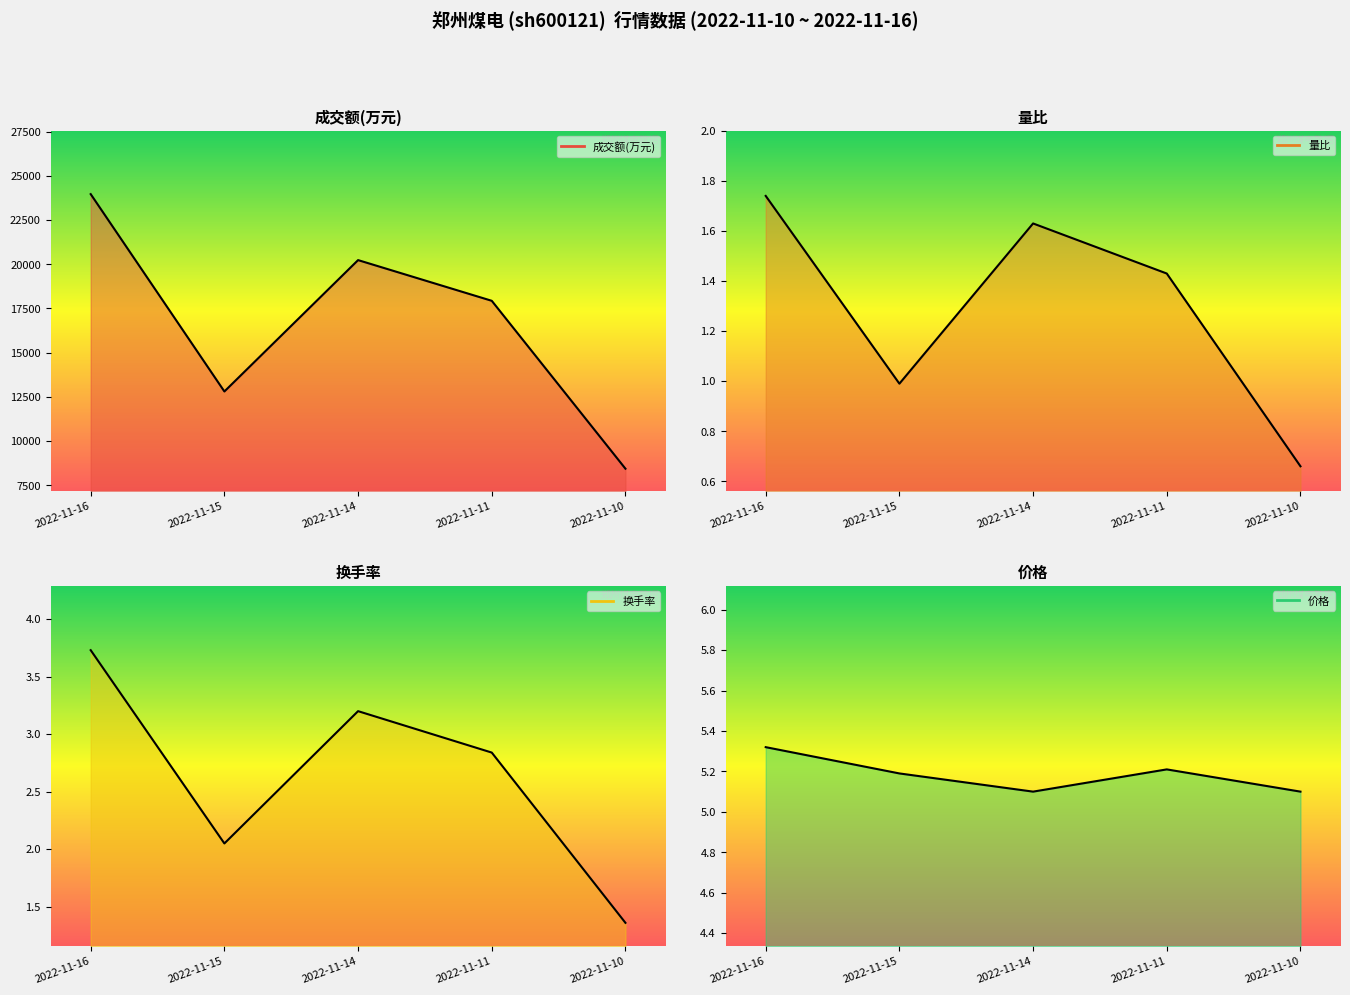

What is the spread (max minus min) of values at 2022-11-16?

23969.3